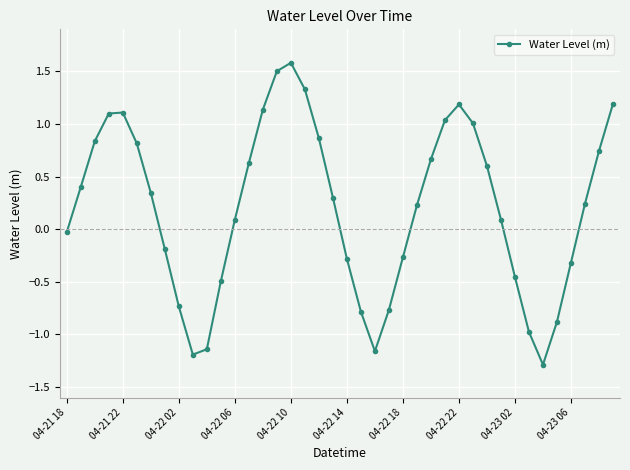

What is the value of the 8th point from the left?

-0.2